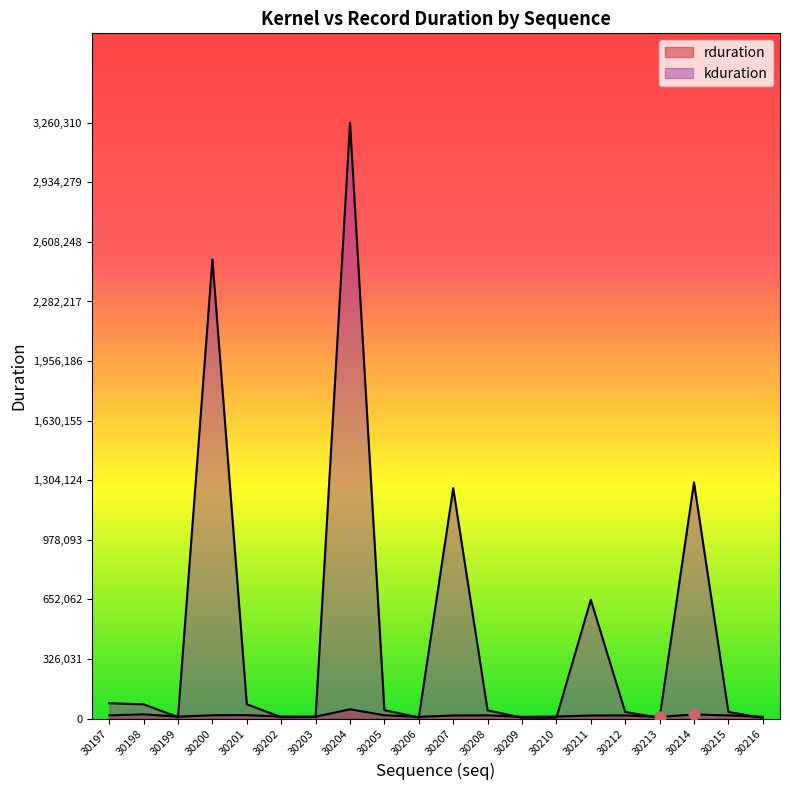

Which series has the largest total across all categories?

kduration